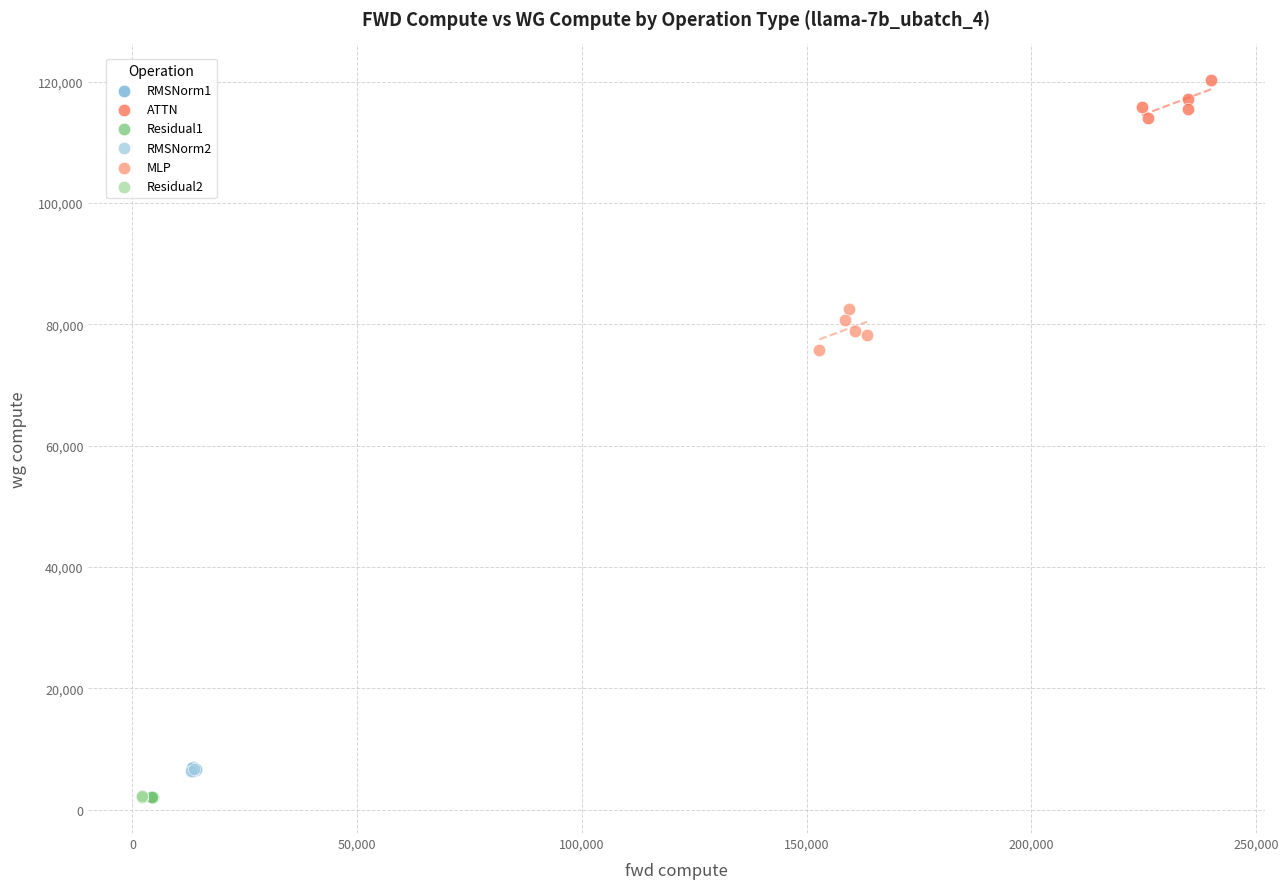

Which series reaches the maximum Y coordinate?

ATTN